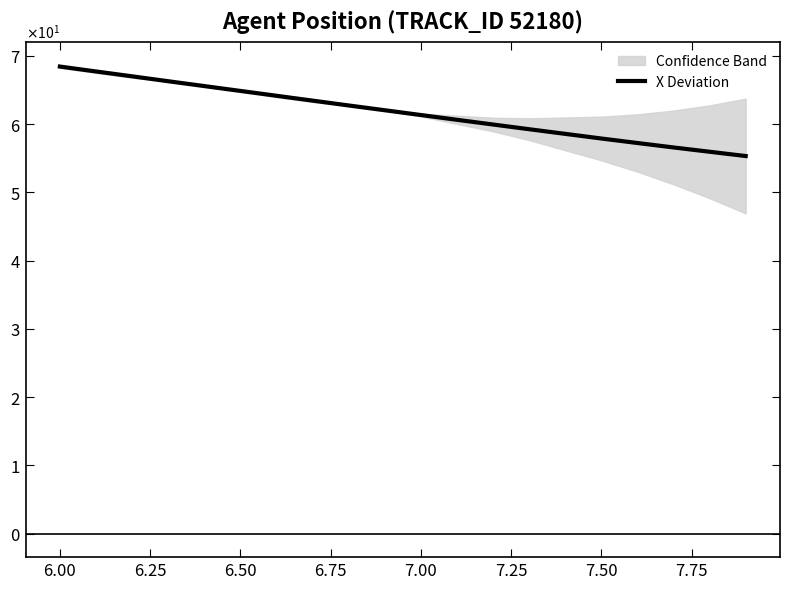

Is this an area chart (filled region under the line)?

No